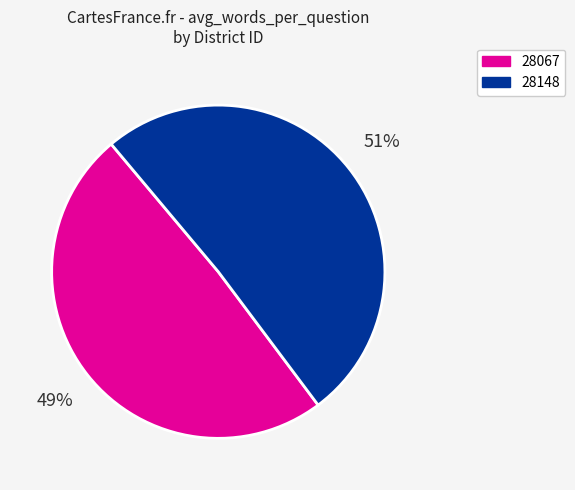

Is it true that 28067 is 49% of the pie?

True